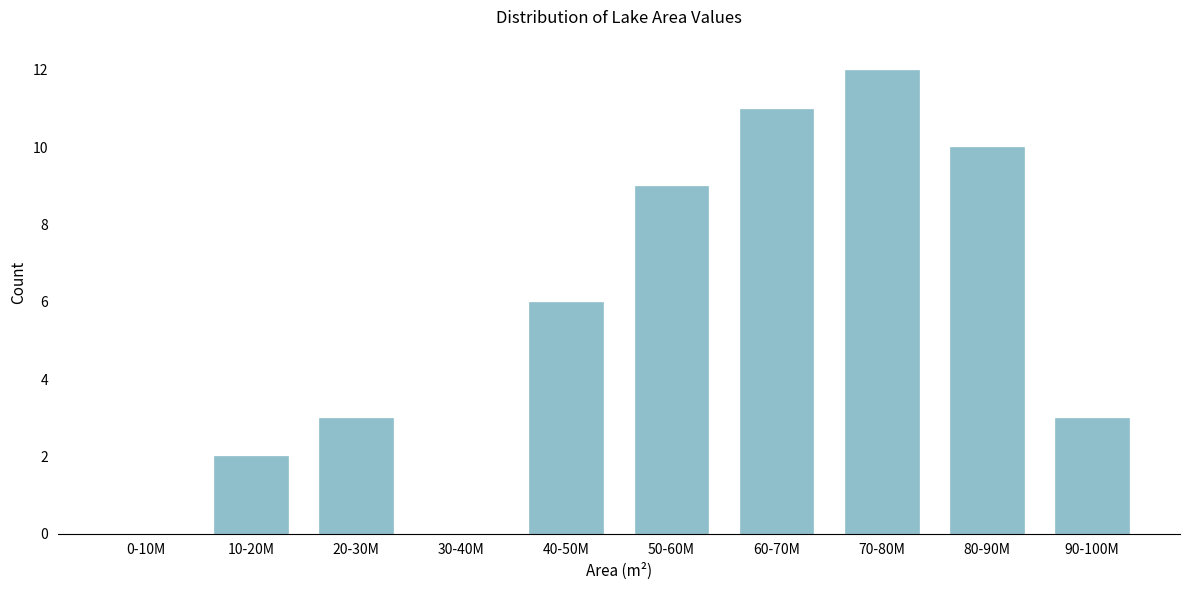

Reading right to left, extract all data points from this chart.

90-100M=3	80-90M=10	70-80M=12	60-70M=11	50-60M=9	40-50M=6	30-40M=0	20-30M=3	10-20M=2	0-10M=0